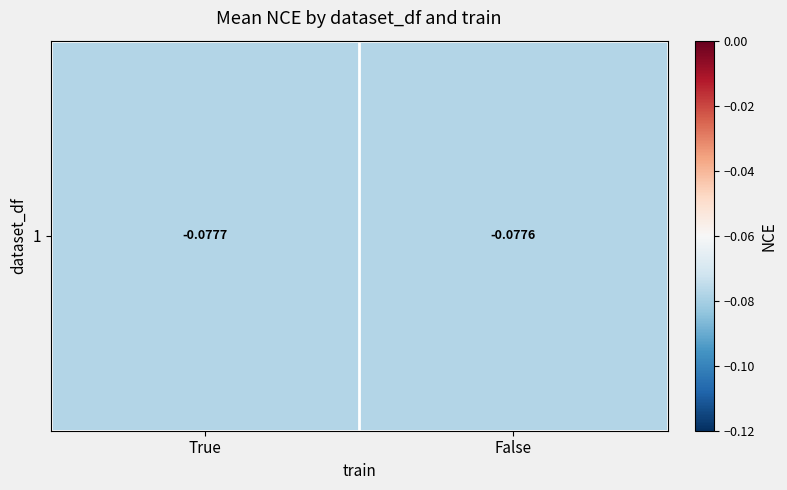

Reading left to right, transcribe all the data shown in this chart.

True=-0.1	False=-0.1